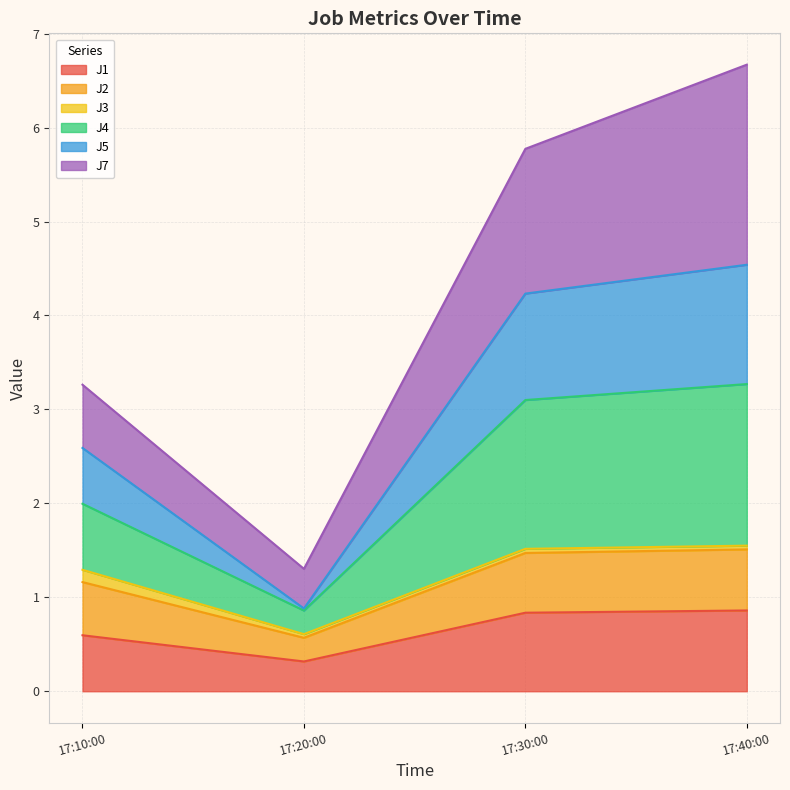

What is the lowest value of the J1 series?

0.3